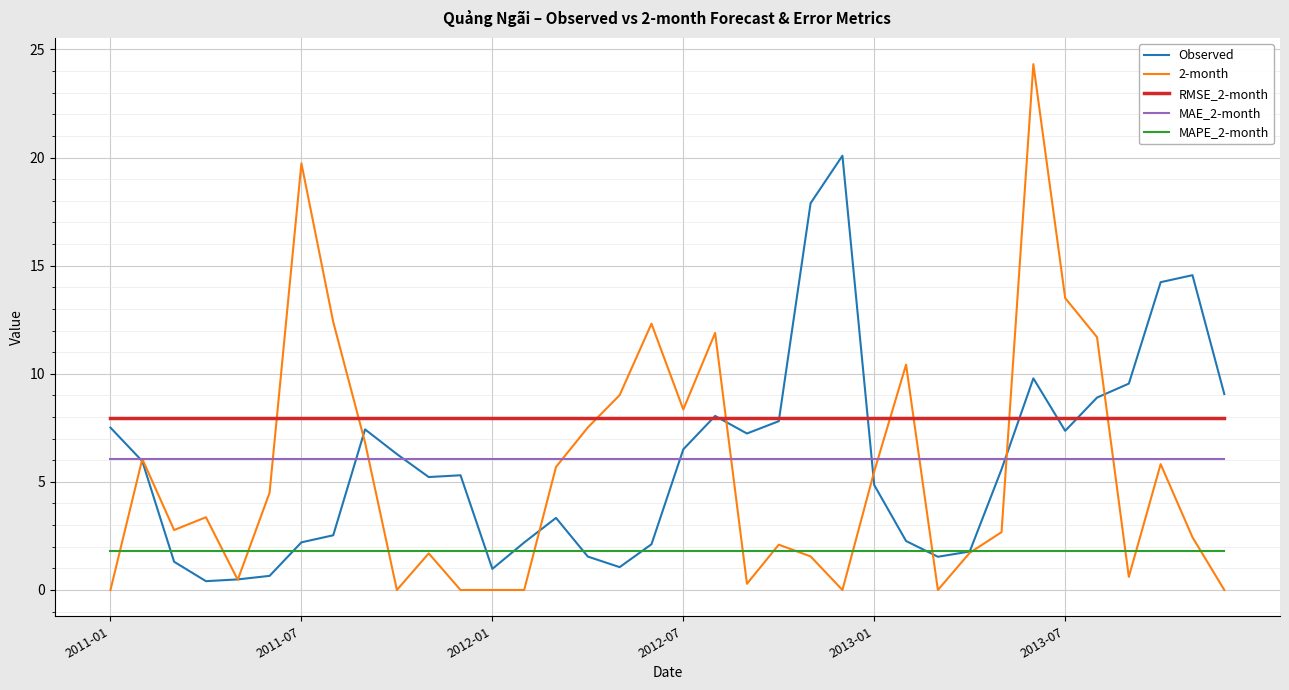

What is the average value of the MAPE_2-month series?

1.8